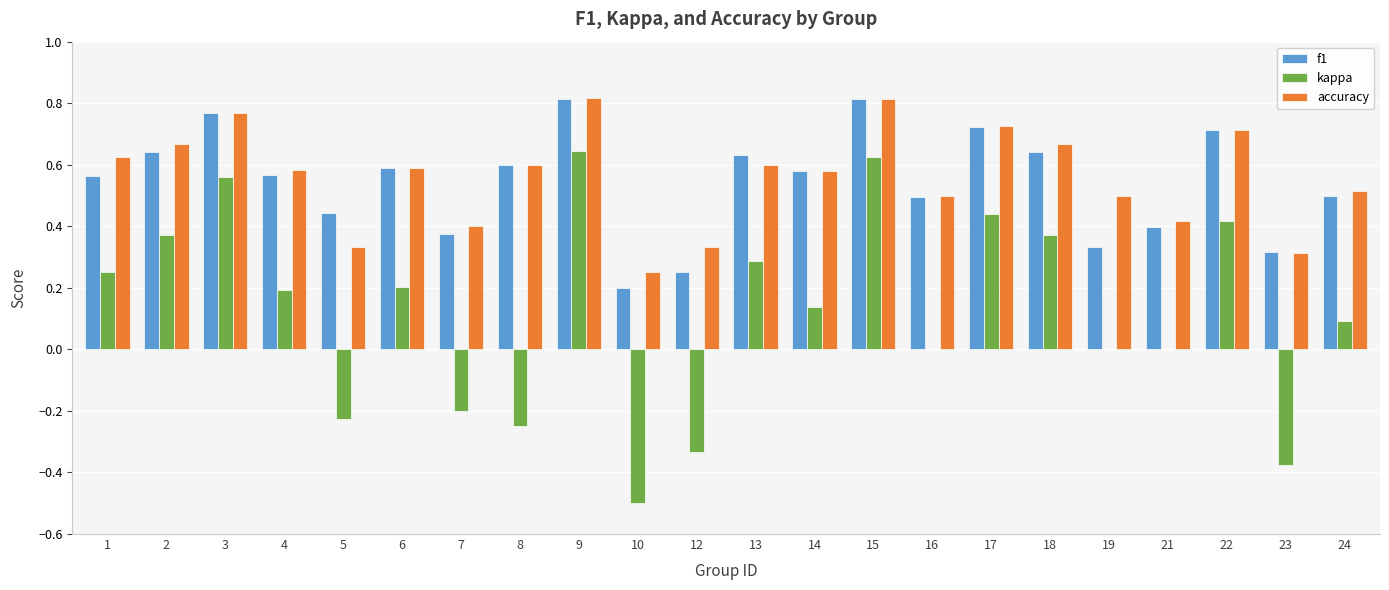

The accuracy series shows 0.3 at 4. True or false?

False